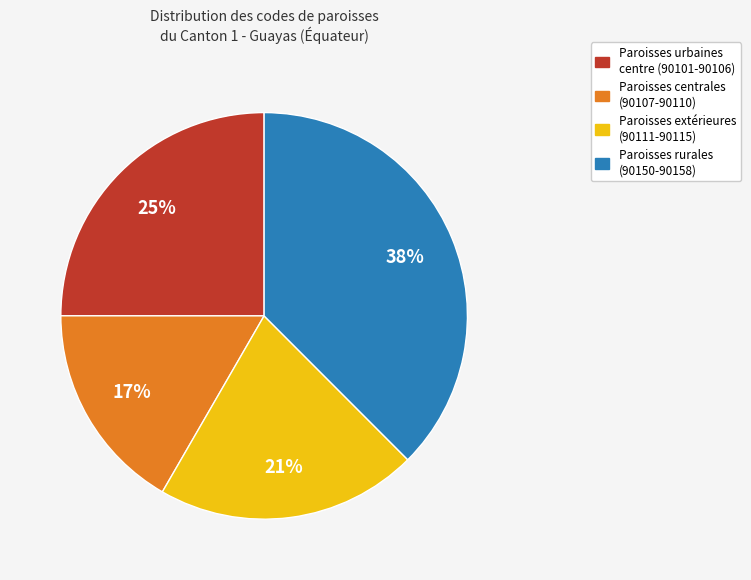

Is it true that Paroisses centrales (90107-90110) is 30% of the pie?

False